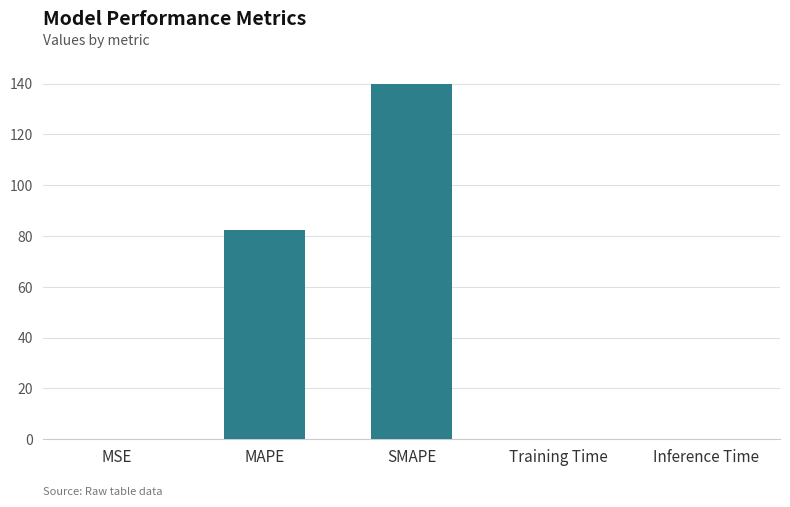

True or false: the data shows 214.7 at SMAPE.

False